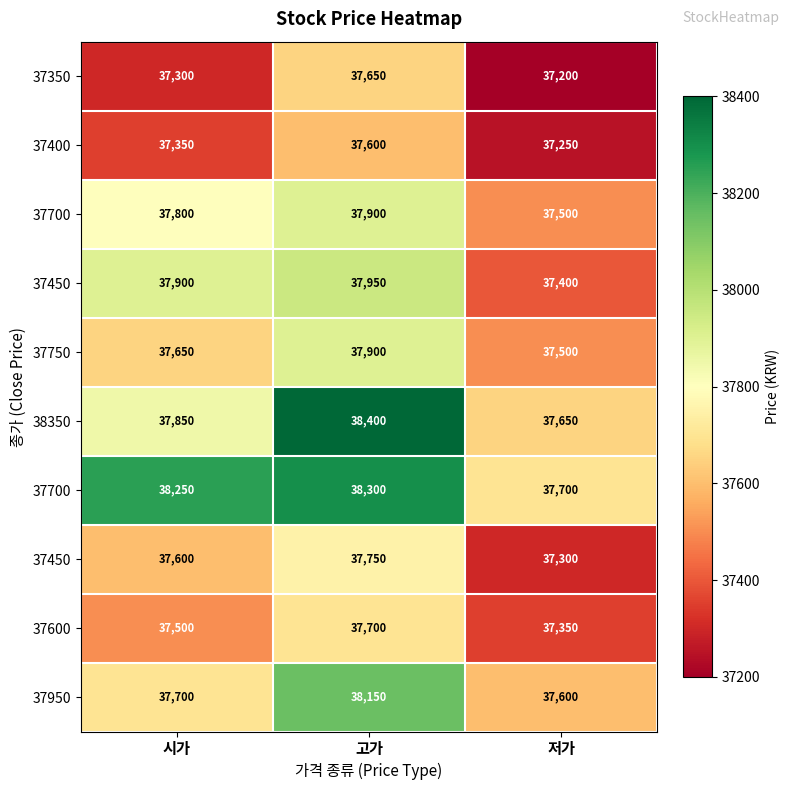

At which category is the sum across all series the highest?

고가